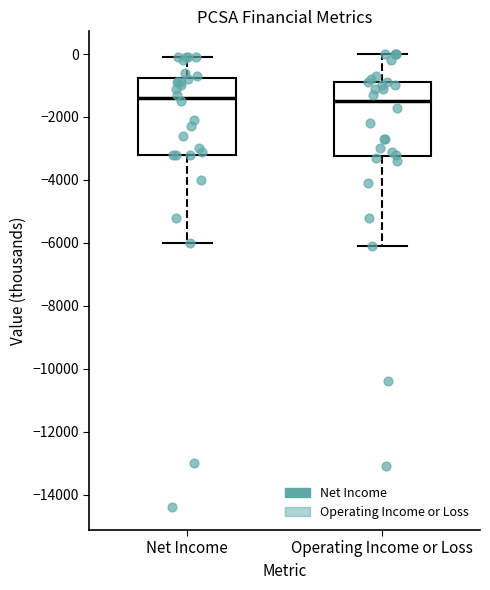

Reading left to right, read every box against the y-axis: the position of its median line, the range the box covers, and the ends of its whiskers. The values are not printed on the chart, so give them approximately, as read against the axis.

Net Income: median -1400, box -3200 to -800, whiskers -6000 to 0
Operating Income or Loss: median -1400, box -3200 to -800, whiskers -6000 to 0